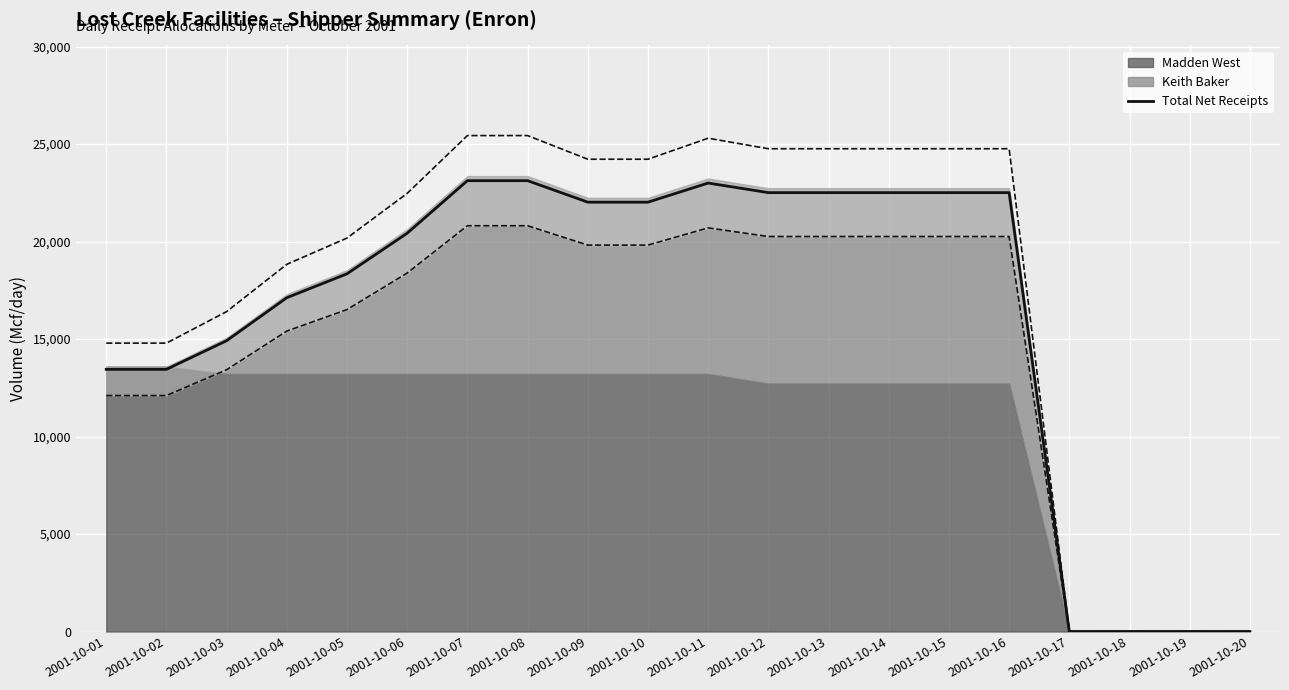

What is the value of the 11th point from the left?

23000.7